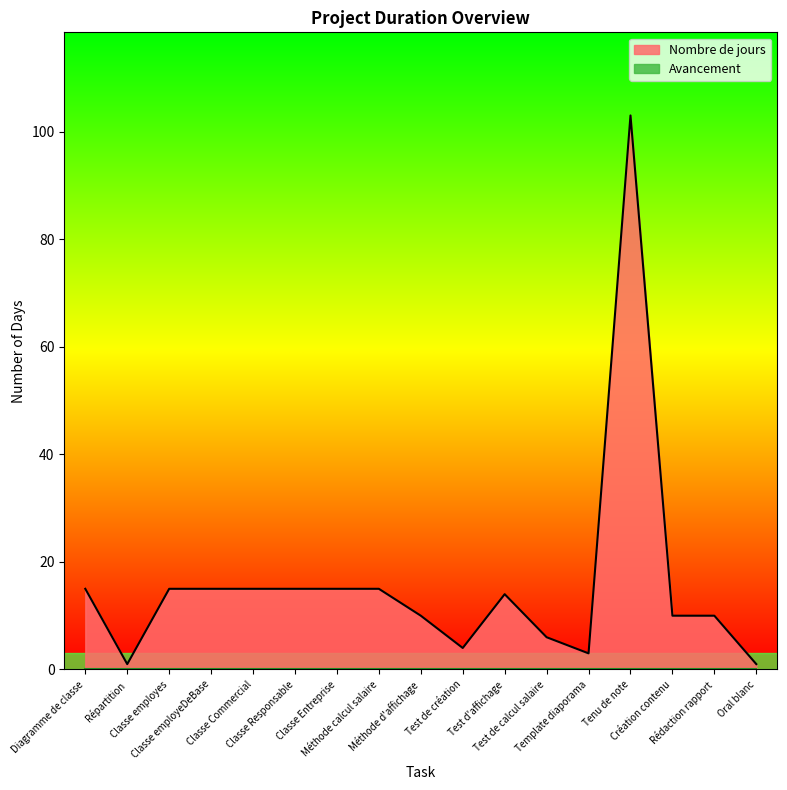

How many interior local valleys (lower than both neighbors) does the data have?

3